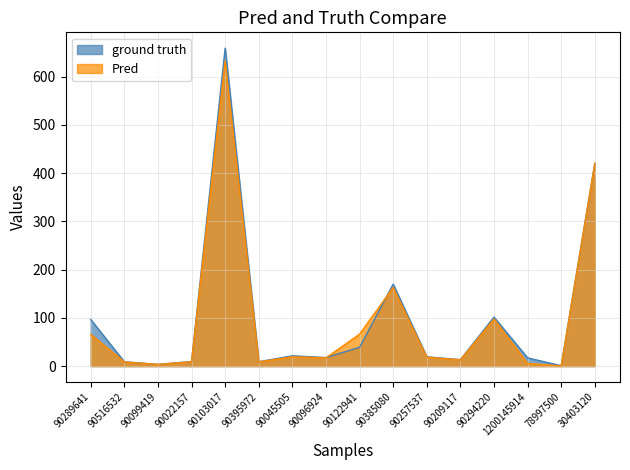

What are all the series names shown in the legend?

ground truth, Pred